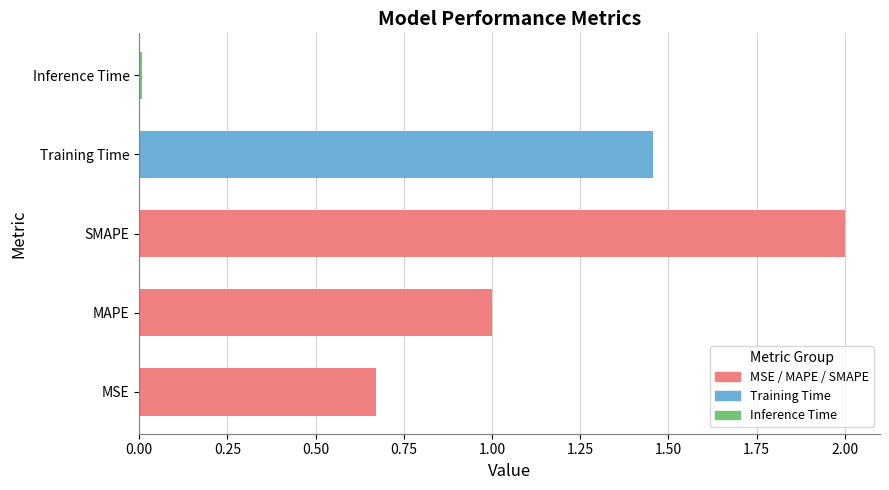

Is it true that the value at SMAPE is 2.0?

True